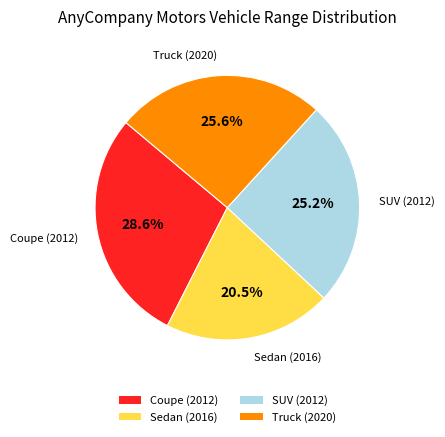

Which slice is the largest?

Coupe (2012)